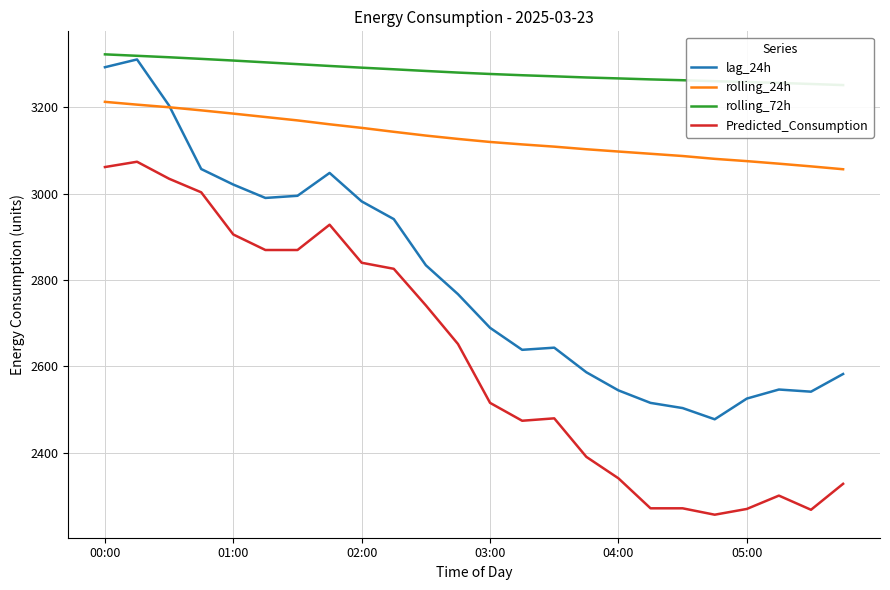

Does the chart have visible grid lines?

Yes